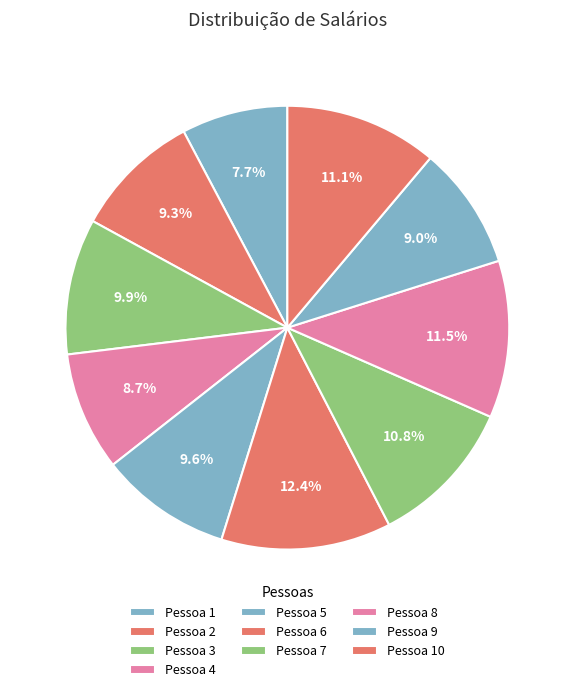

True or false: Pessoa 6 accounts for 12% of the total.

True